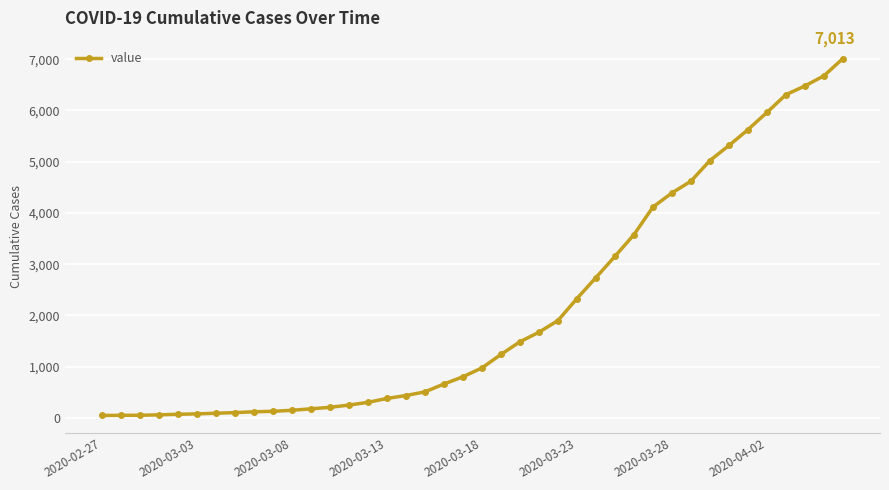

What is the greatest value displayed?

7013